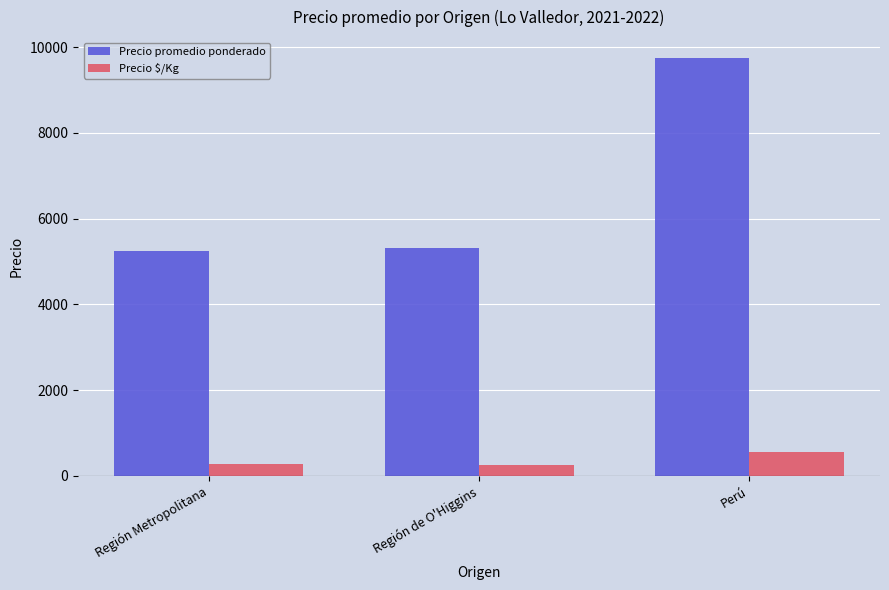

What is the minimum value for Precio promedio ponderado?

5247